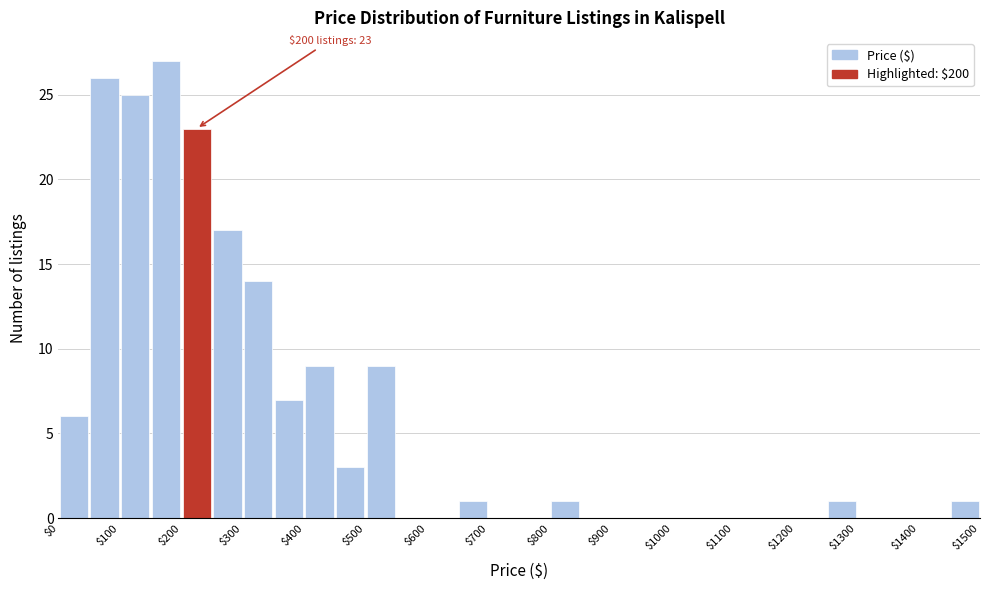

Which range on the x-axis has the tallest bar?

150 to 200